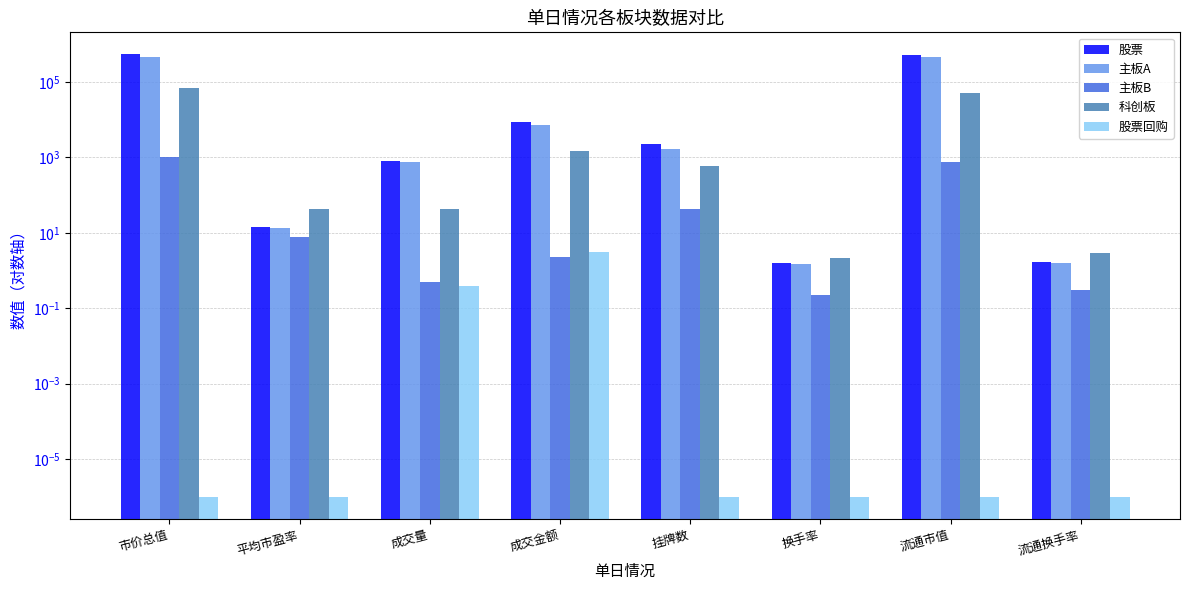

Which category has the lowest value in the 主板A series?

换手率